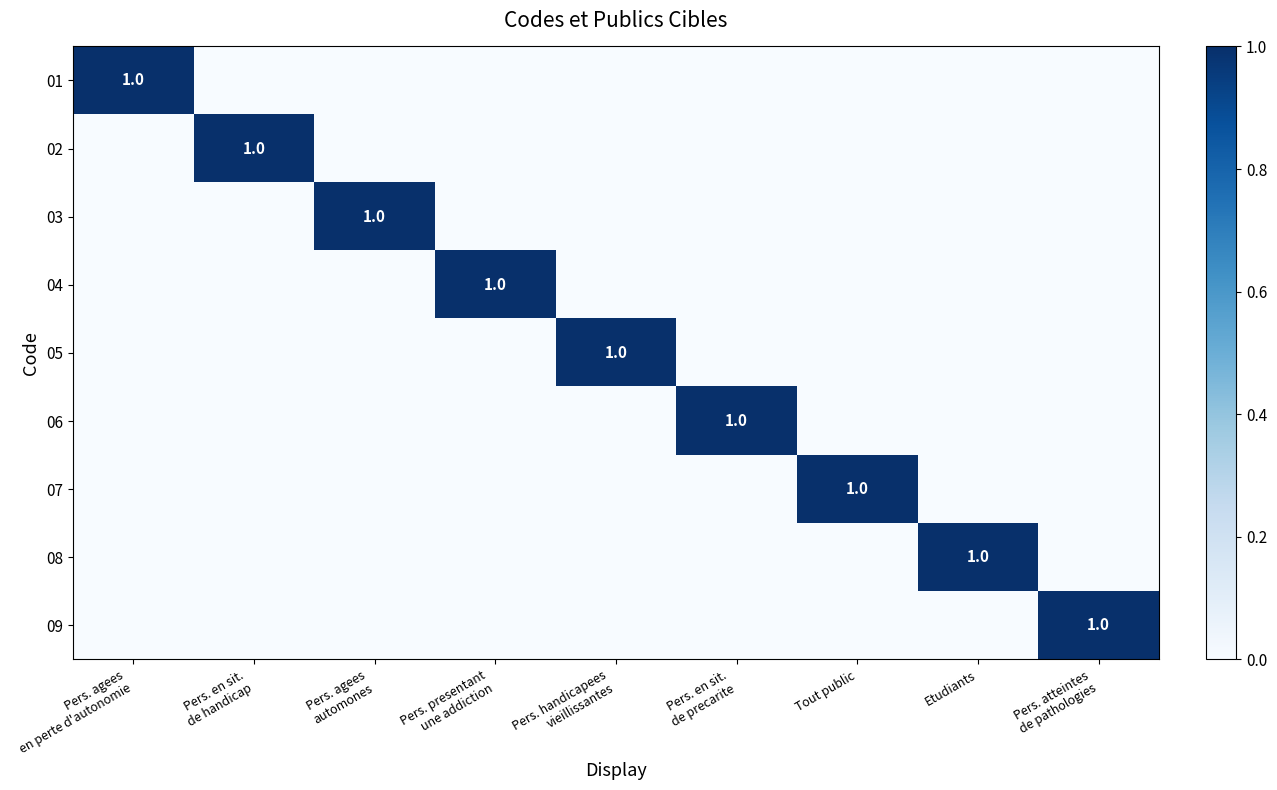

Which category has the highest value in the 03 series?

Pers. agees automones